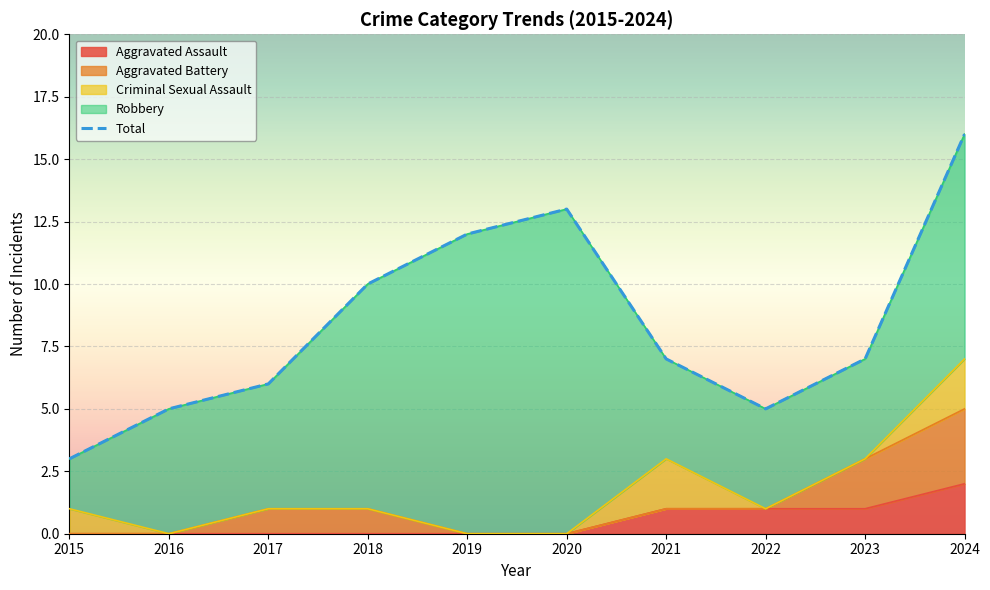

What is the change in value from 2015 to 2023?

+4